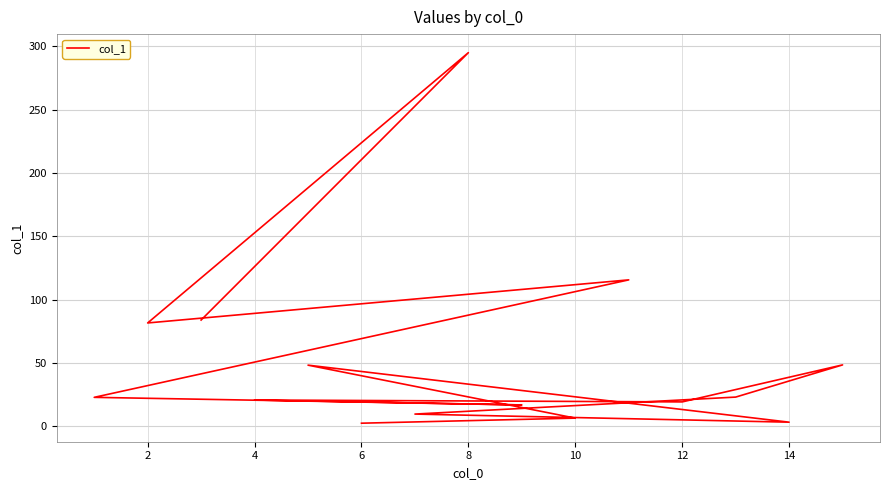

At which label is the value closest to 148?

11